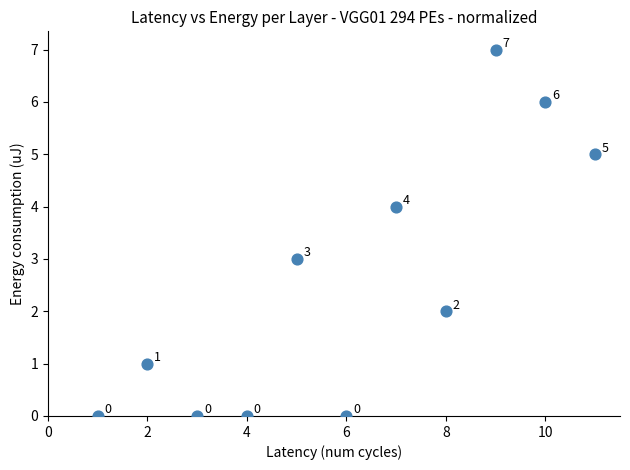

What is the range of X values (max minus min)?

10